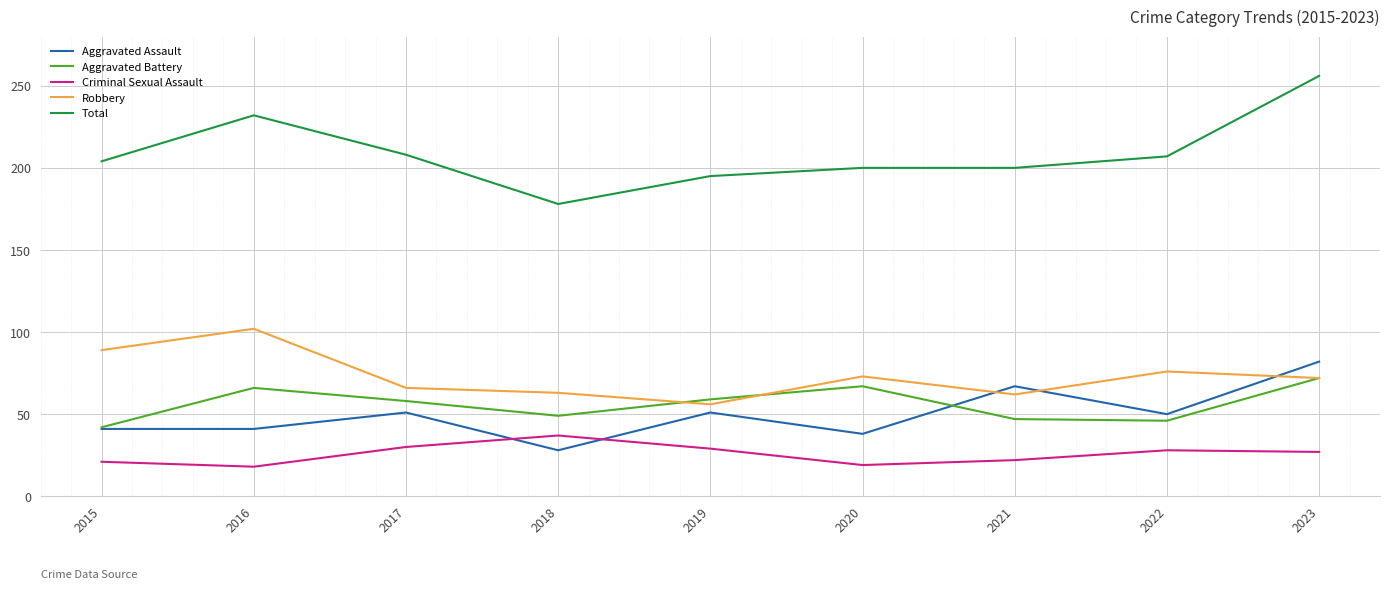

What is the maximum value for Total?

256